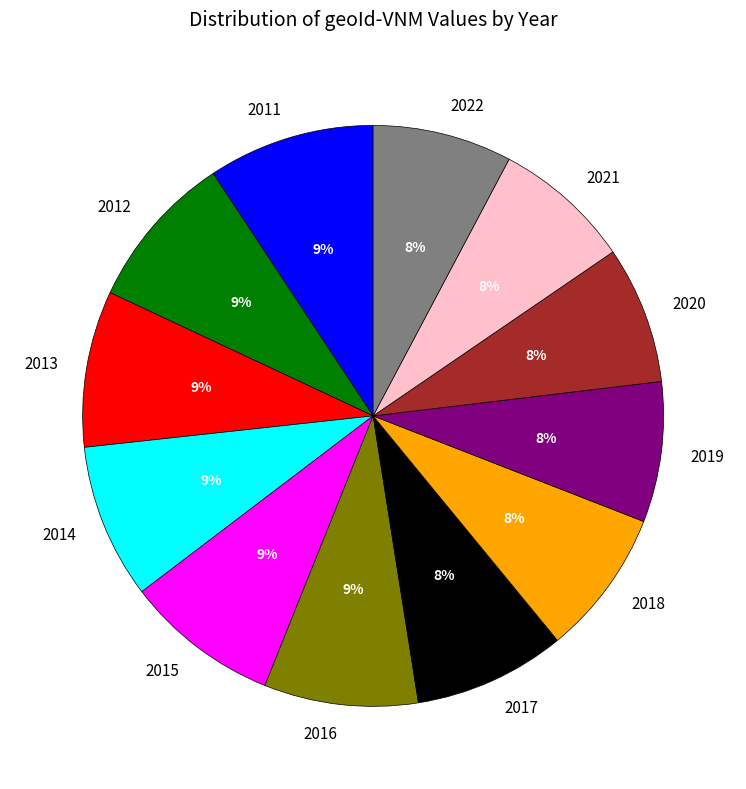

To the nearest percent, what is the difference between the 2012 and 2018 slice percentages?

1%